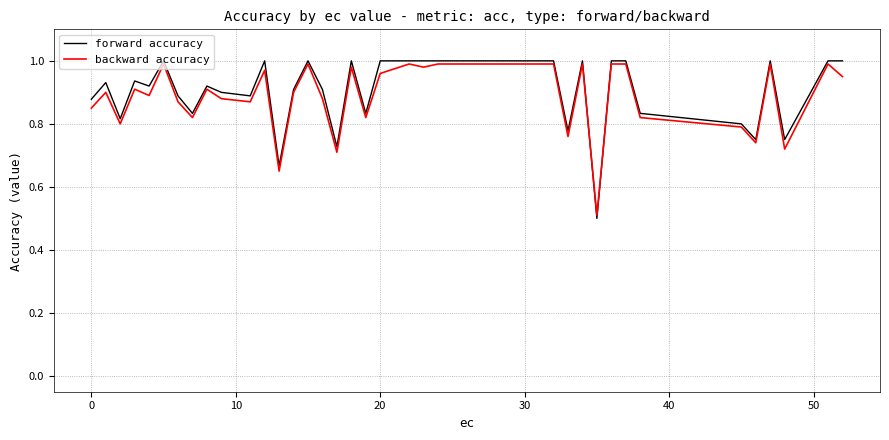

What is the minimum value for backward accuracy?

0.5